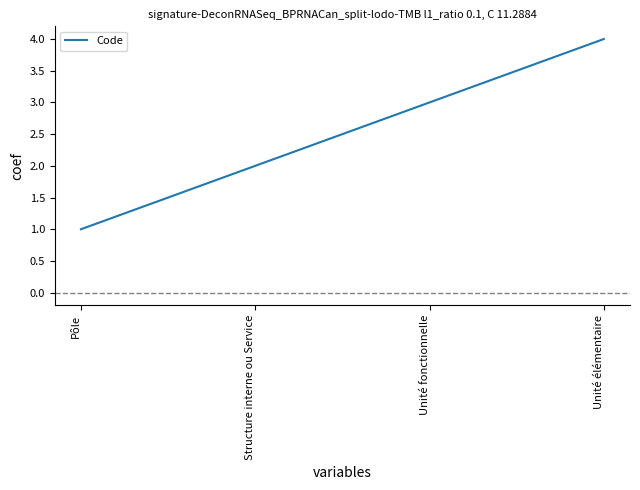

Rank the categories by value from highest to lowest.

Unité élémentaire, Unité fonctionnelle, Structure interne ou Service, Pôle